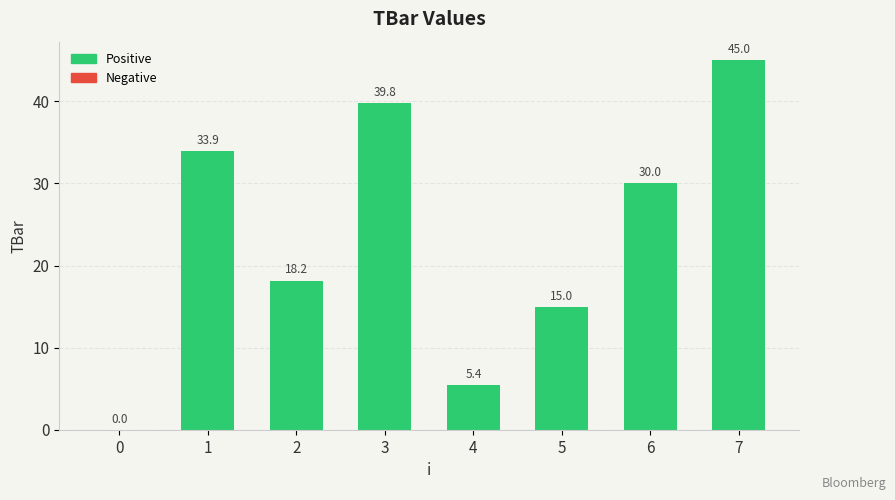

What is the change in value from 1 to 7?

+11.1